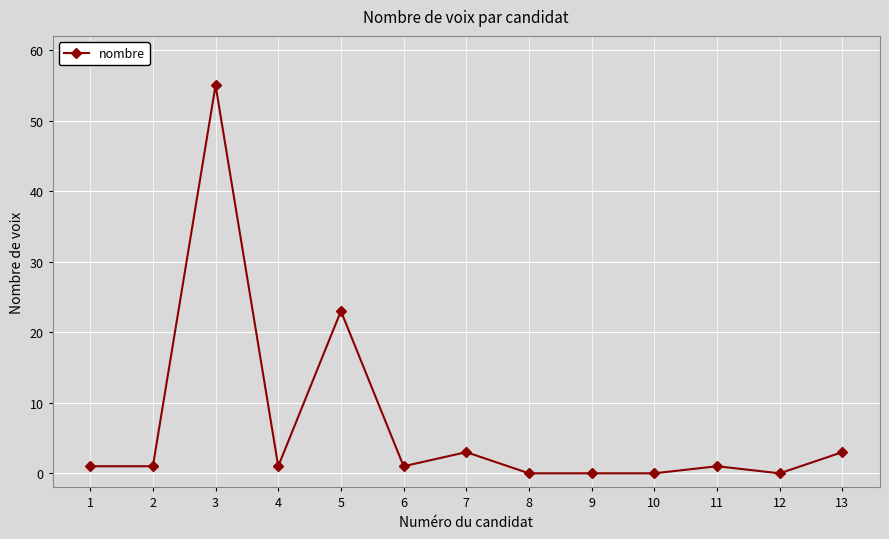

Reading right to left, what are all the values shown in this chart?

3	0	1	0	0	0	3	1	23	1	55	1	1